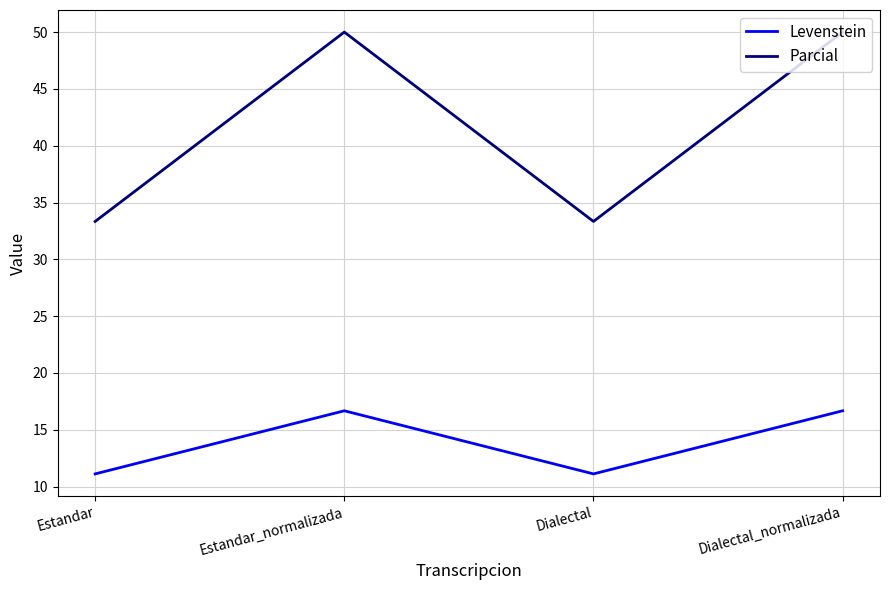

What is the greatest value displayed?

50.0